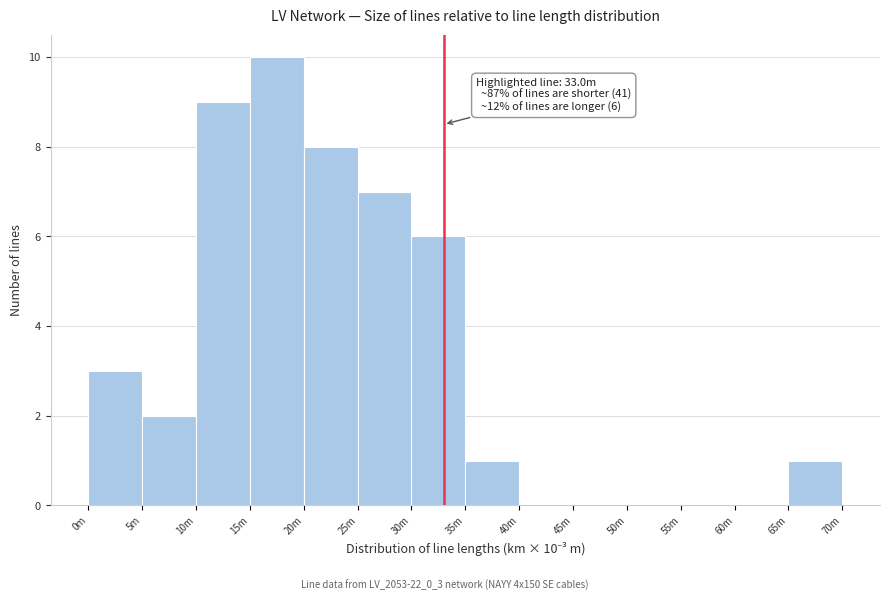

Reading left to right, transcribe all the data shown in this chart.

0m=3	5m=2	10m=9	15m=10	20m=8	25m=7	30m=6	35m=1	40m=0	45m=0	50m=0	55m=0	60m=0	65m=1